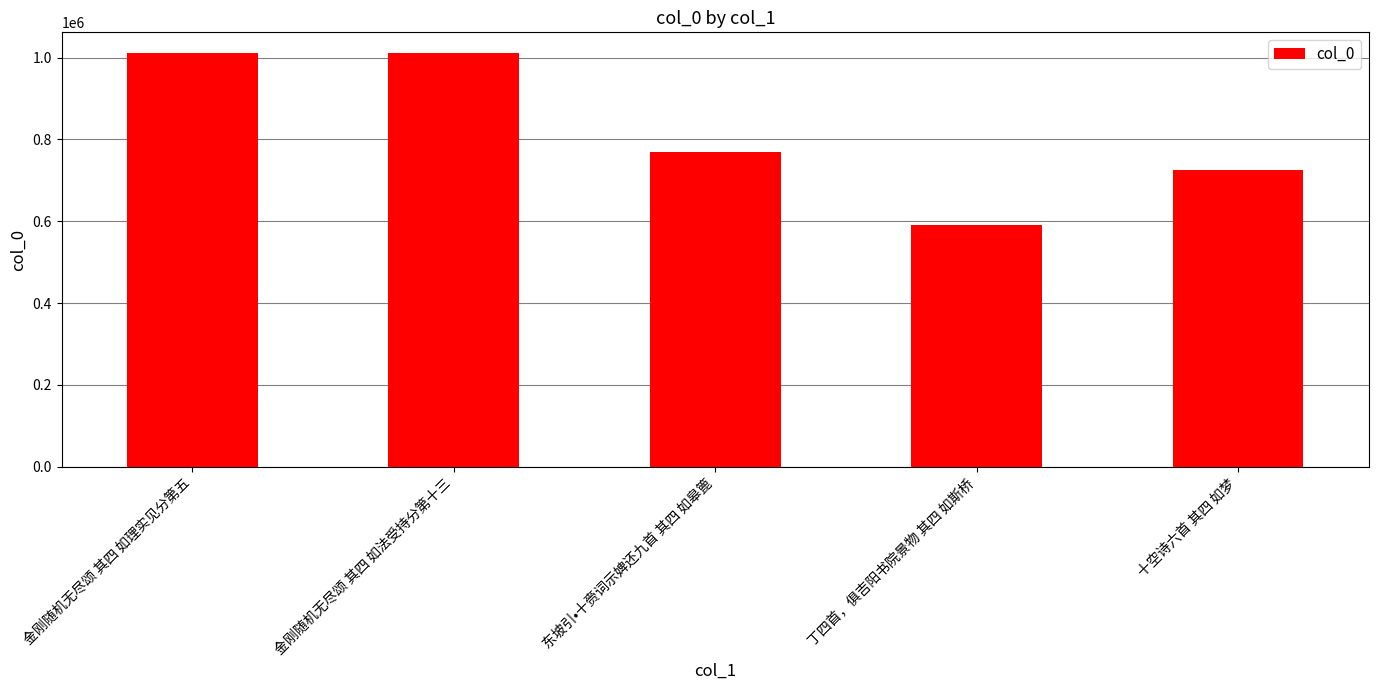

What is the sum of the values at 金刚随机无尽颂 其四 如理实见分第五 and 丁四首，俱吉阳书院景物 其四 如斯桥?

1602457